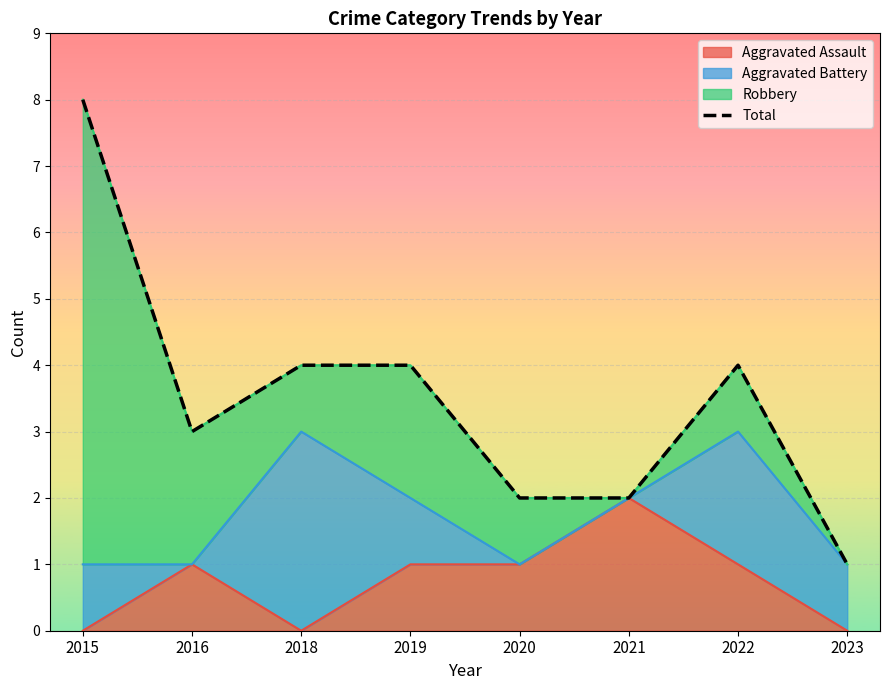

Reading left to right, list all the values displayed in this chart.

2015=8	2016=3	2018=4	2019=4	2020=2	2021=2	2022=4	2023=1